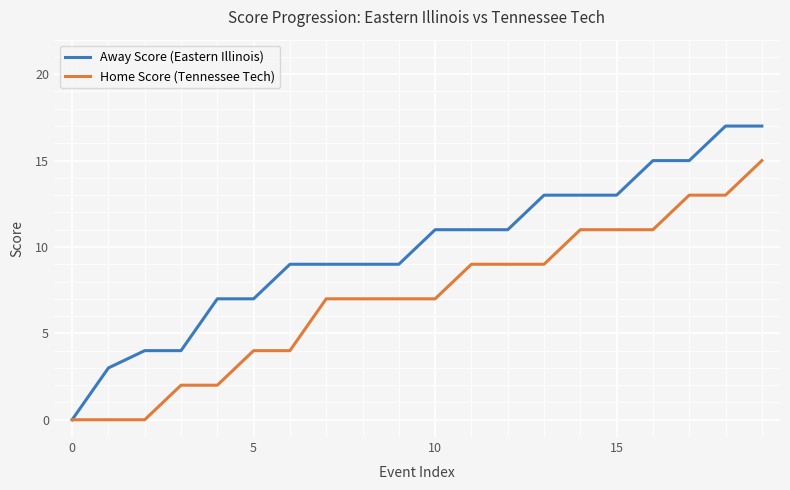

Which series has the largest total across all categories?

Away Score (Eastern Illinois)